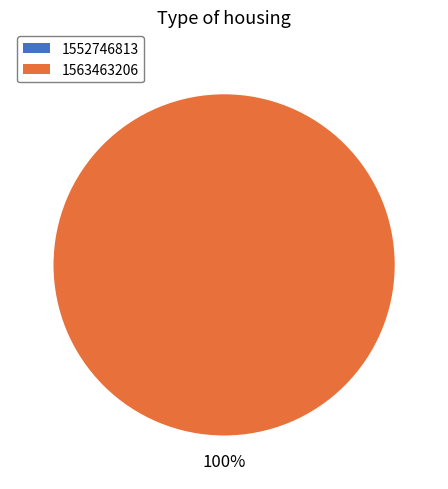

Combined, do 1552746813 and 1563463206 account for over 50%?

Yes